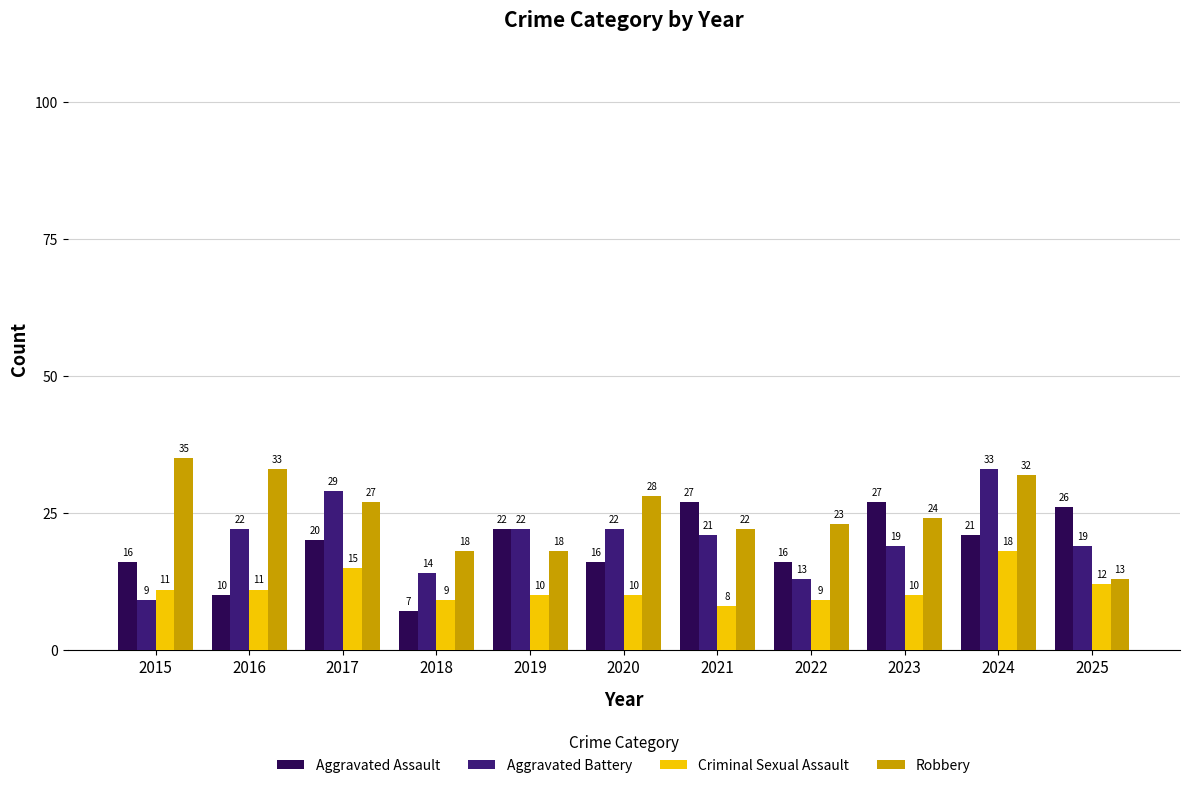

How many groups of bars are there?

11